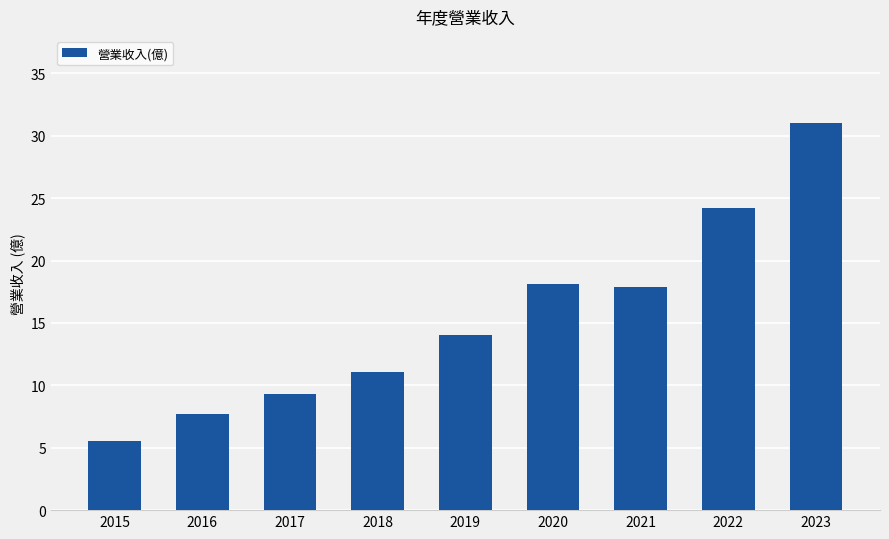

Reading right to left, transcribe all the data shown in this chart.

31.0	24.2	17.9	18.1	14.0	11.1	9.3	7.7	5.5